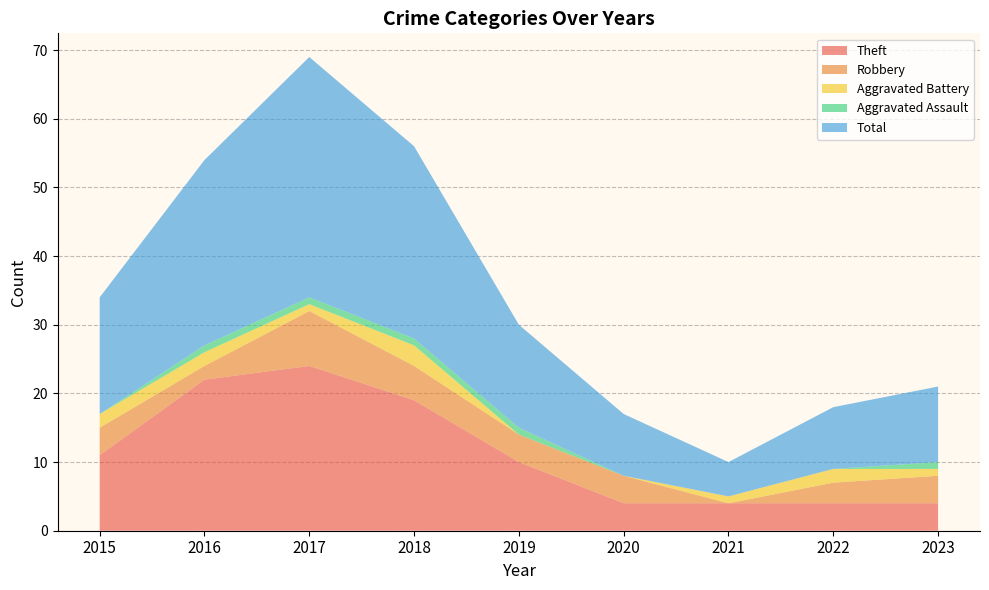

Reading right to left, extract all data points from this chart.

Theft: 4	4	4	4	10	19	24	22	11
Robbery: 4	3	0	4	4	5	8	2	4
Aggravated Battery: 1	2	1	0	0	3	1	2	2
Aggravated Assault: 1	0	0	0	1	1	1	1	0
Total: 11	9	5	9	15	28	35	27	17